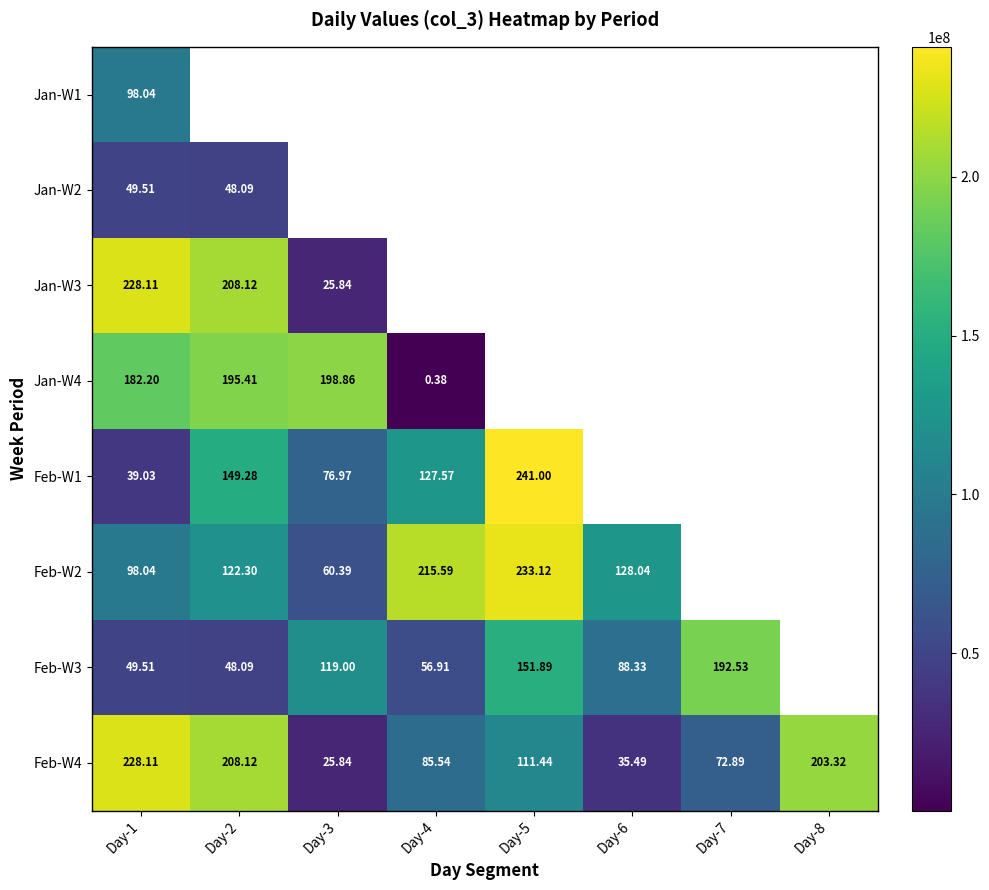

How many values in the Feb-W3 series exceed 118998984?

3